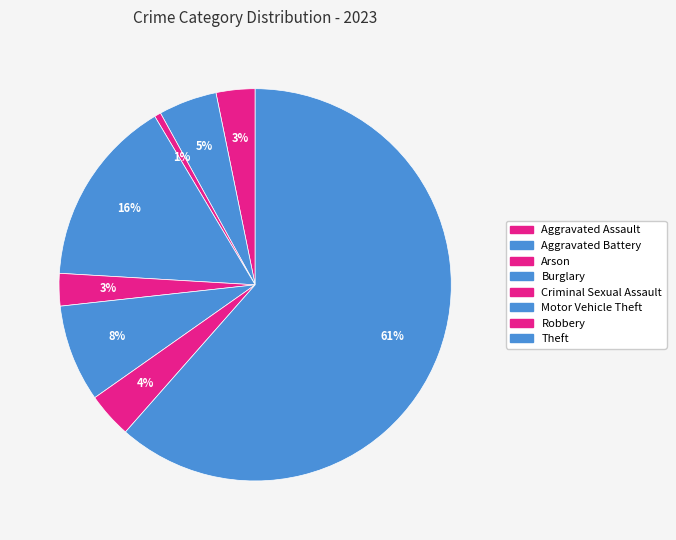

What is the ratio of the value at Burglary to the value at Aggravated Assault?

4.8